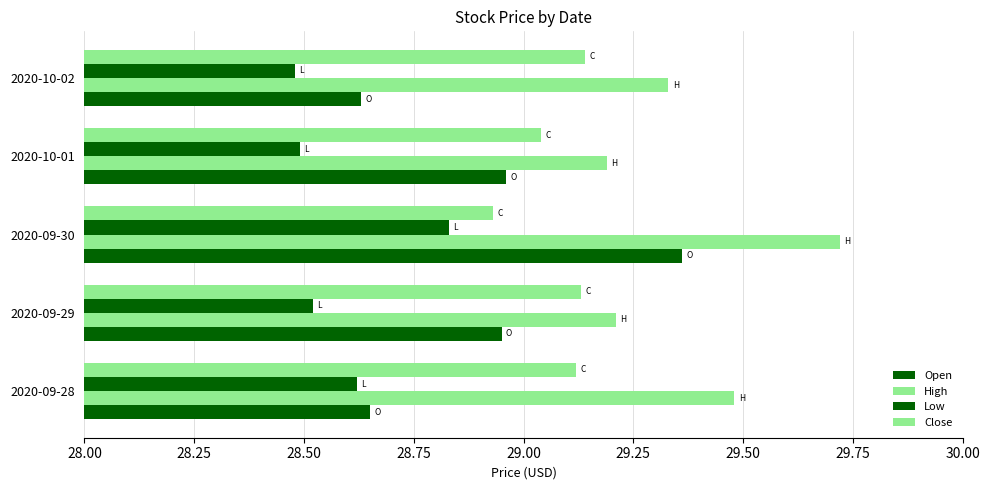

Is it true that Low equals 1.0 at 2020-09-28?

False